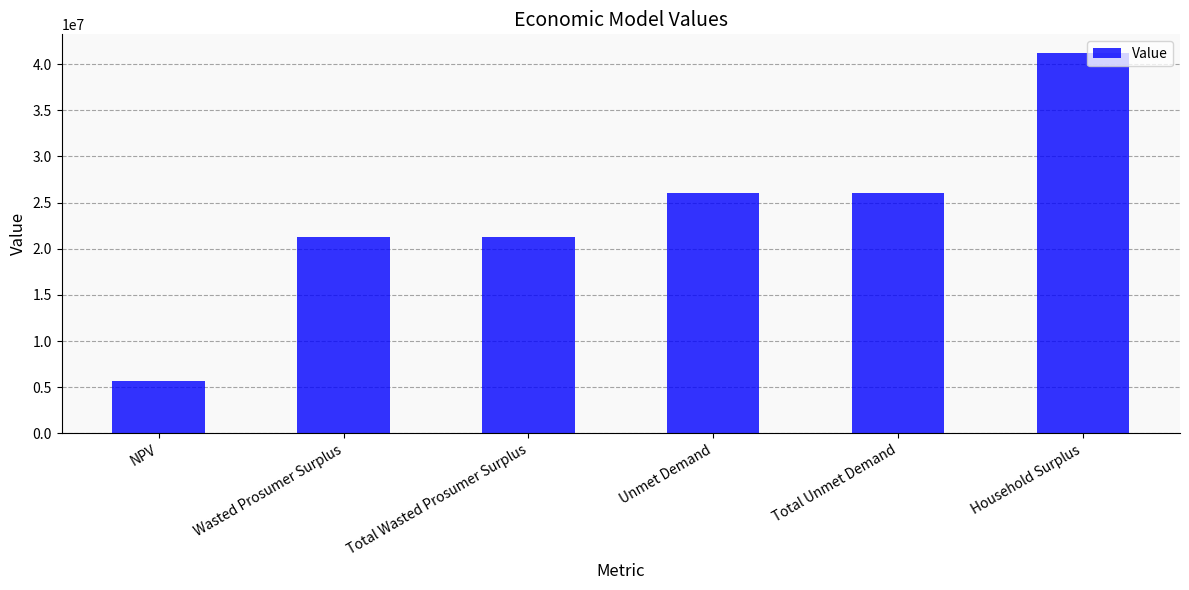

Which category has the highest value across all series?

Household Surplus